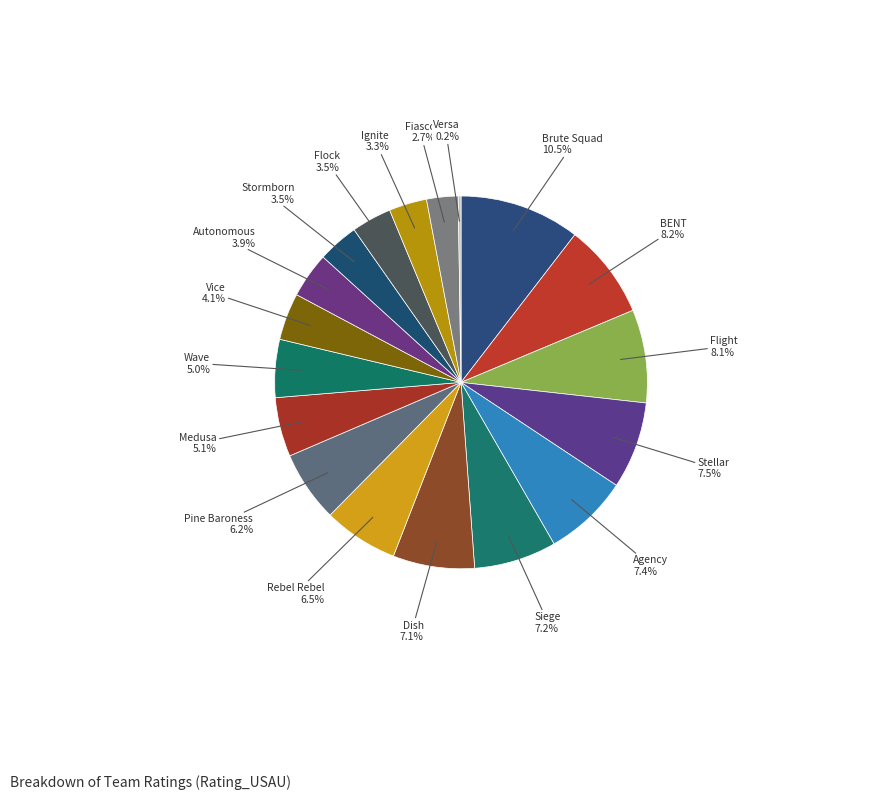

What percentage is NOT represented by Autonomous?

96.1%